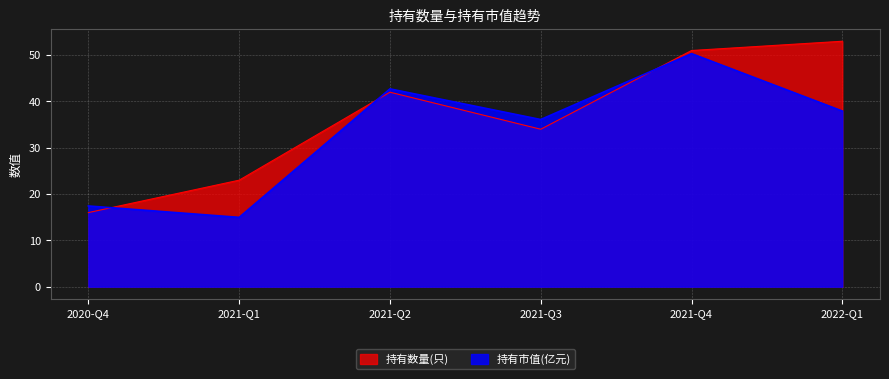

At which category is the sum across all series the highest?

2021-Q4